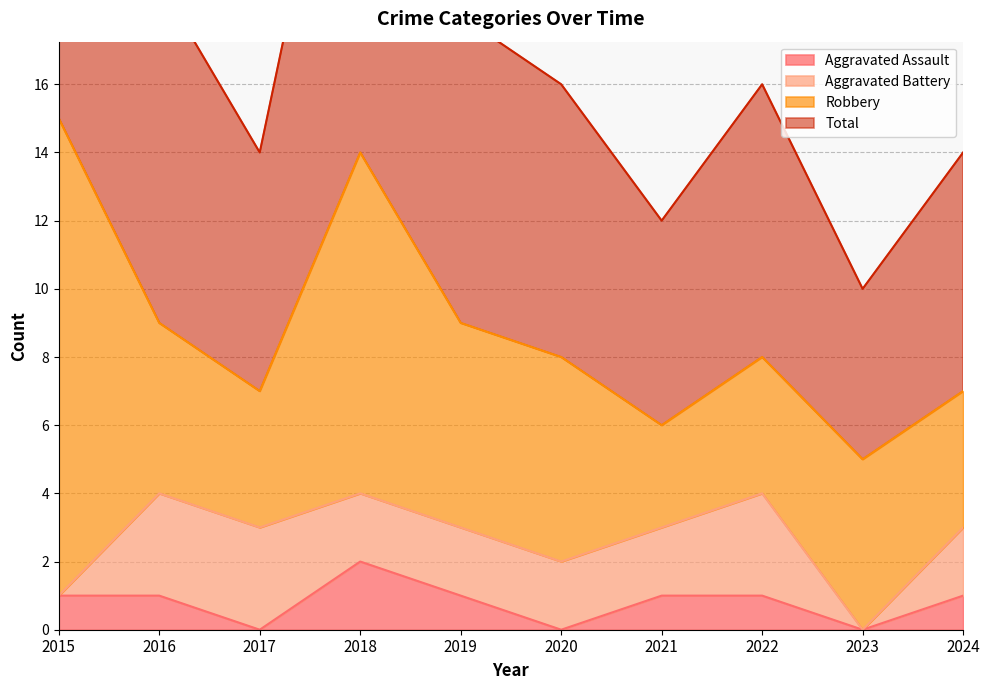

Rank the categories by Aggravated Assault value from highest to lowest.

2018, 2015, 2016, 2019, 2021, 2022, 2024, 2017, 2020, 2023